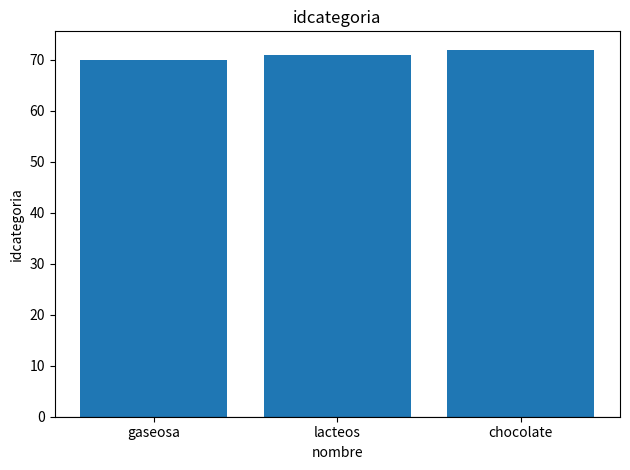

How many series are shown in this chart?

1